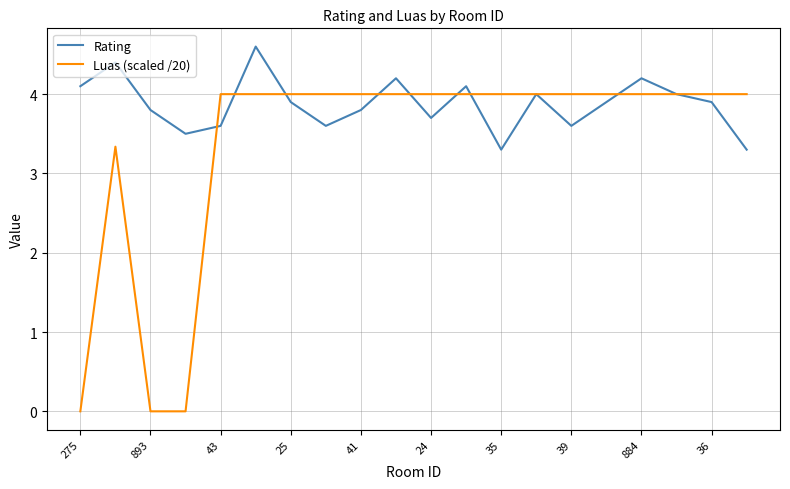

List the series in order of their overall mean, lowest first.

Luas (scaled /20), Rating